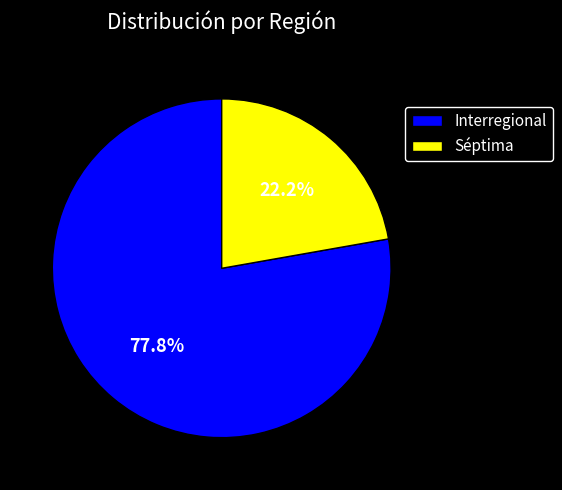

How many slices are in this pie chart?

2